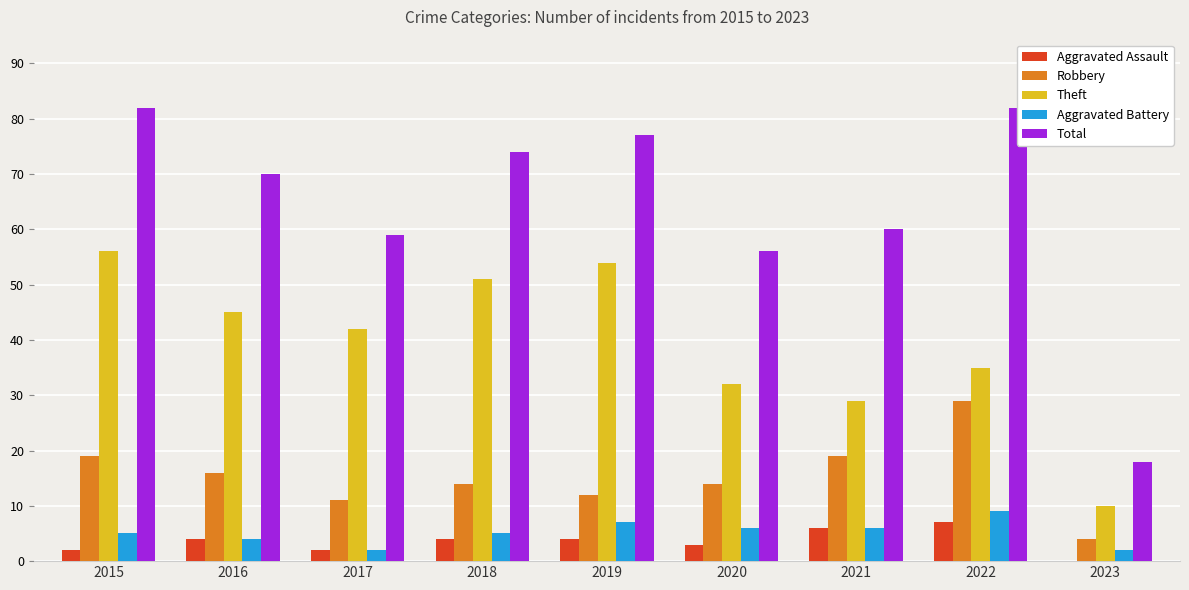

True or false: Aggravated Assault has a value of 10 at 2022.

False